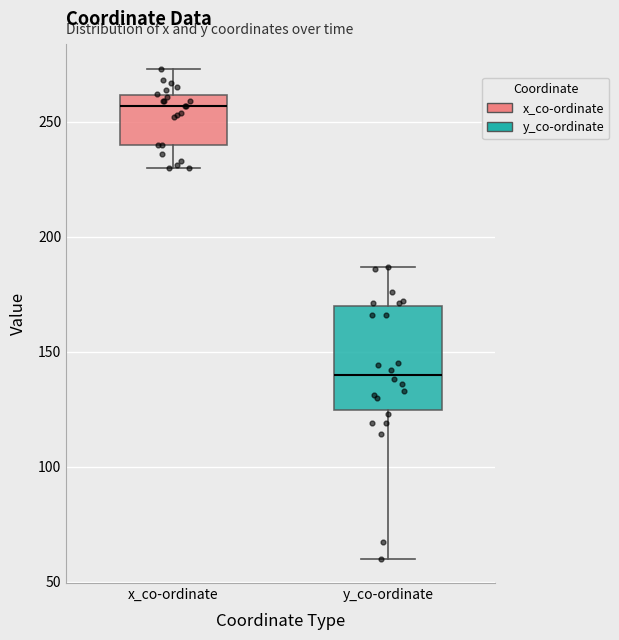

Reading left to right, transcribe this box plot: for each box, give where its median line is, the range the box spans, and where its two whiskers end, as read against the y-axis. The values are not printed on the chart, so give them approximately, as read against the axis.

x_co-ordinate: median 255, box 240 to 260, whiskers 230 to 275
y_co-ordinate: median 140, box 125 to 170, whiskers 60 to 185